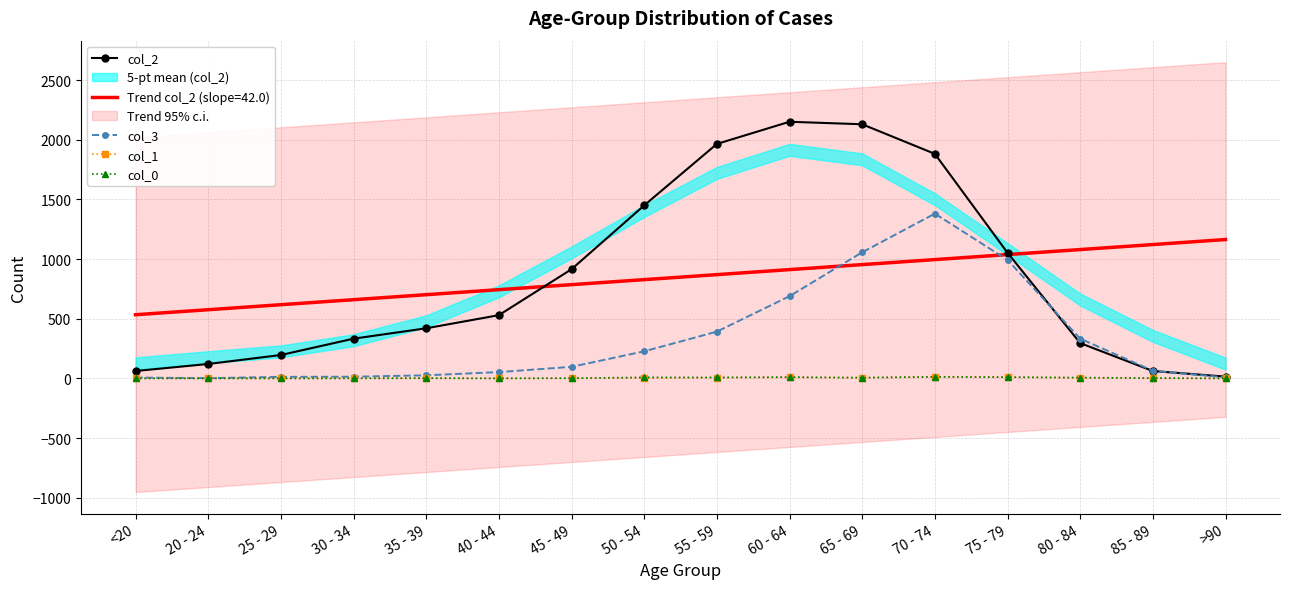

Is it true that col_3 equals 1381 at 70 - 74?

True